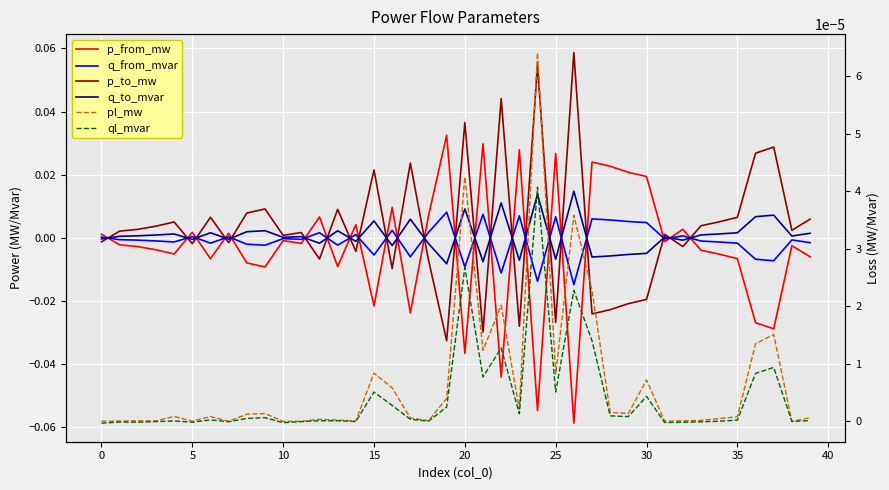

Rank the series by their maximum value, from highest to lowest.

p_to_mw, p_from_mw, q_to_mvar, q_from_mvar, pl_mw, ql_mvar